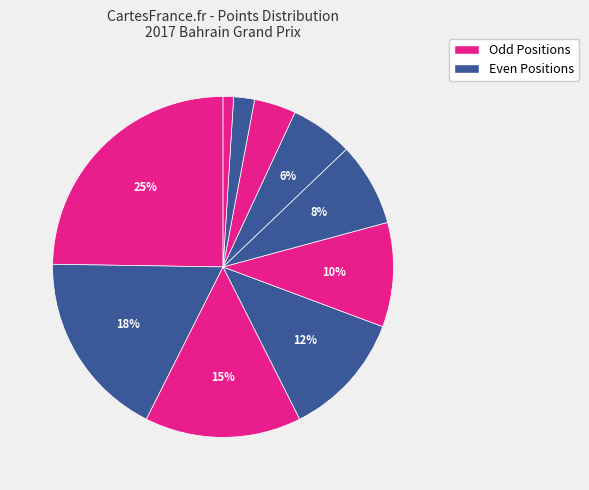

Is there any slice that represents more than half of the pie?

No